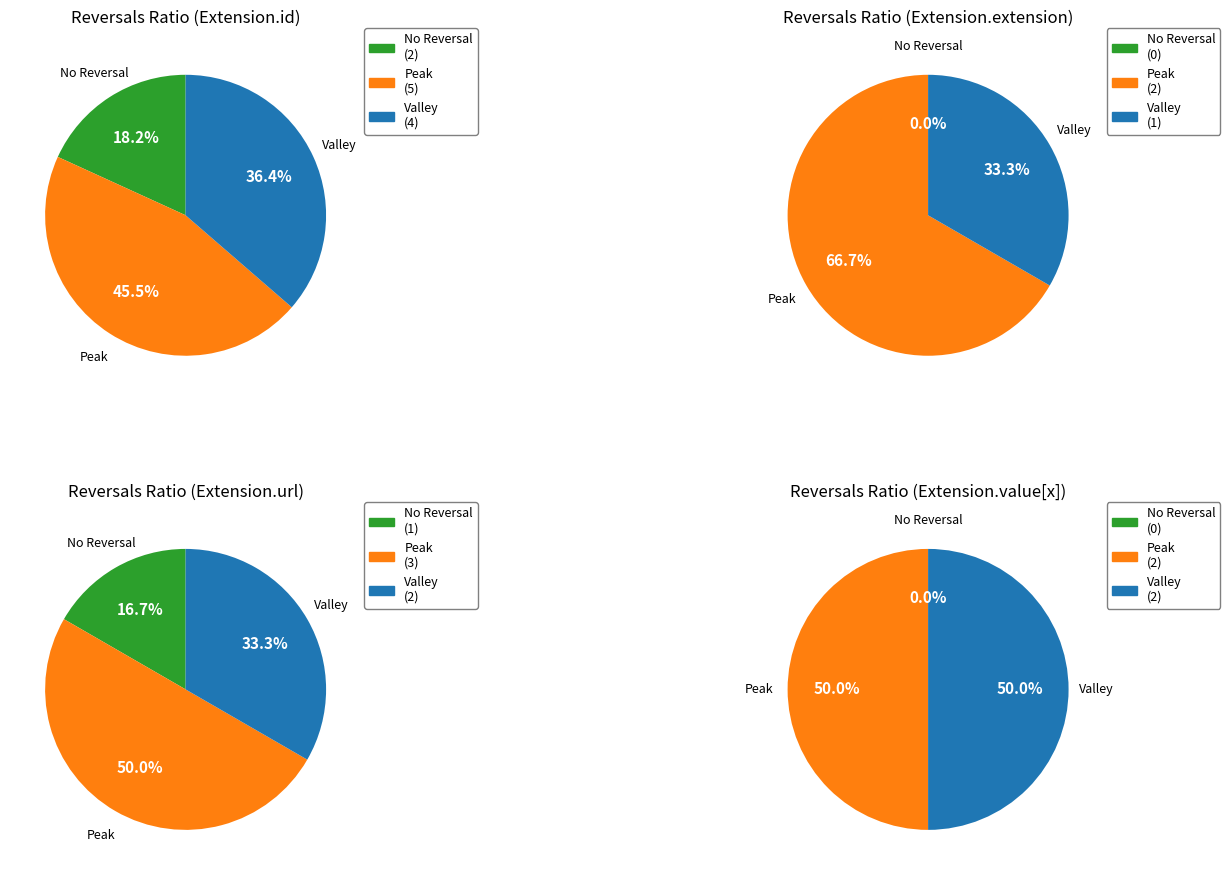

To the nearest percent, what percentage of the pie is 2?

50%